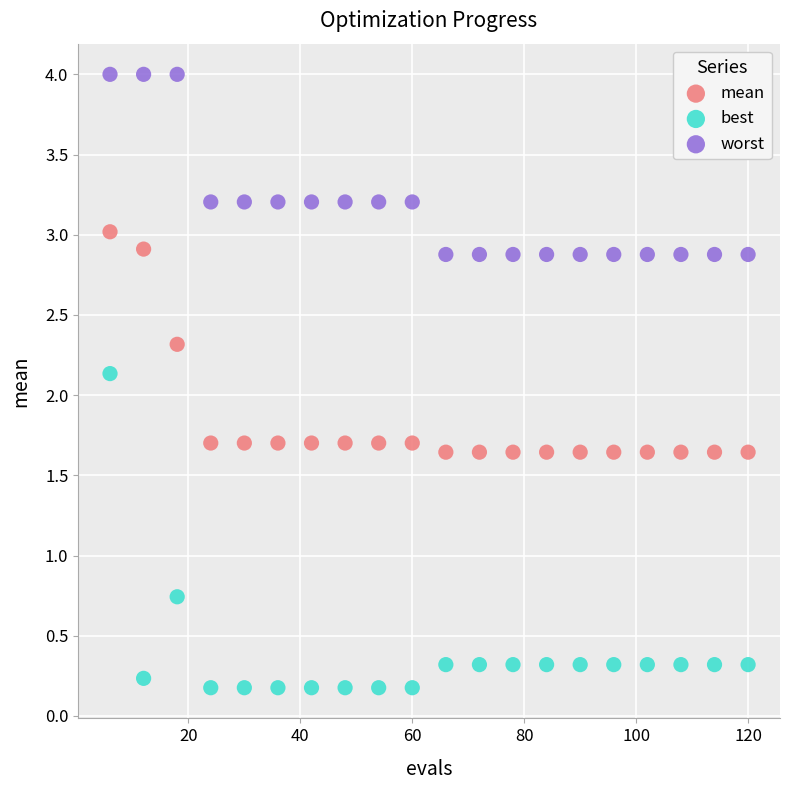

Which series contains the highest Y value?

worst